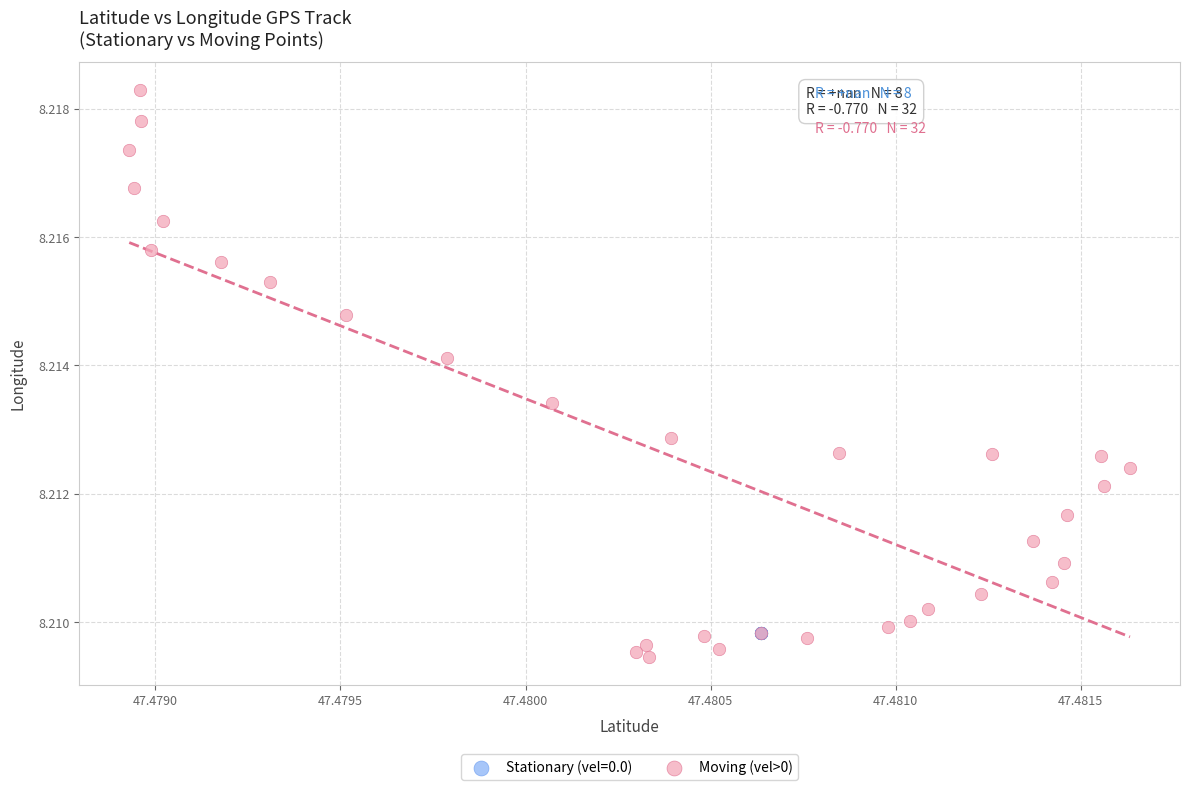

Which series contains the highest Y value?

Moving (vel>0)